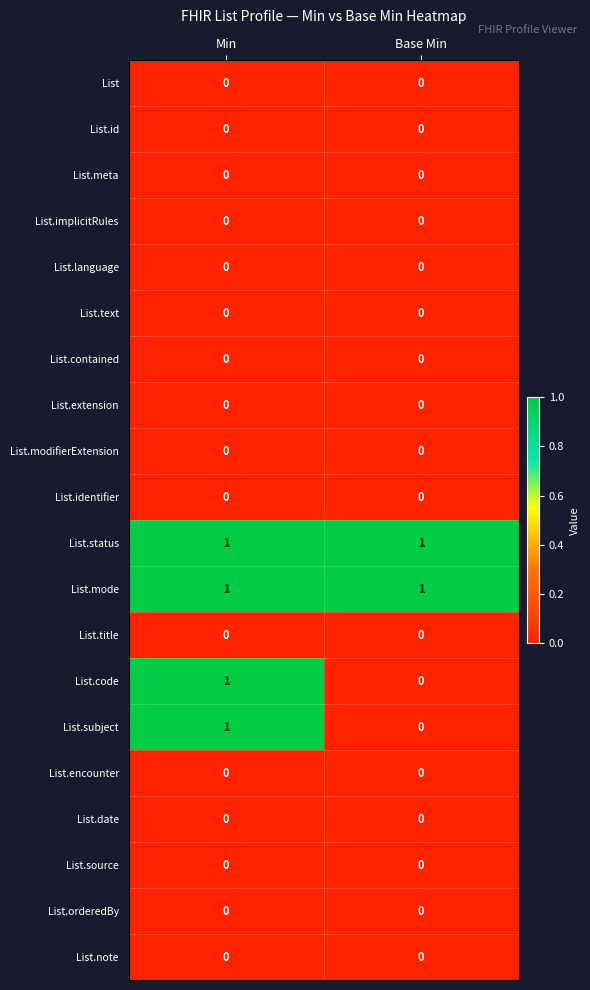

Rank the categories by List.subject value from highest to lowest.

Min, Base Min